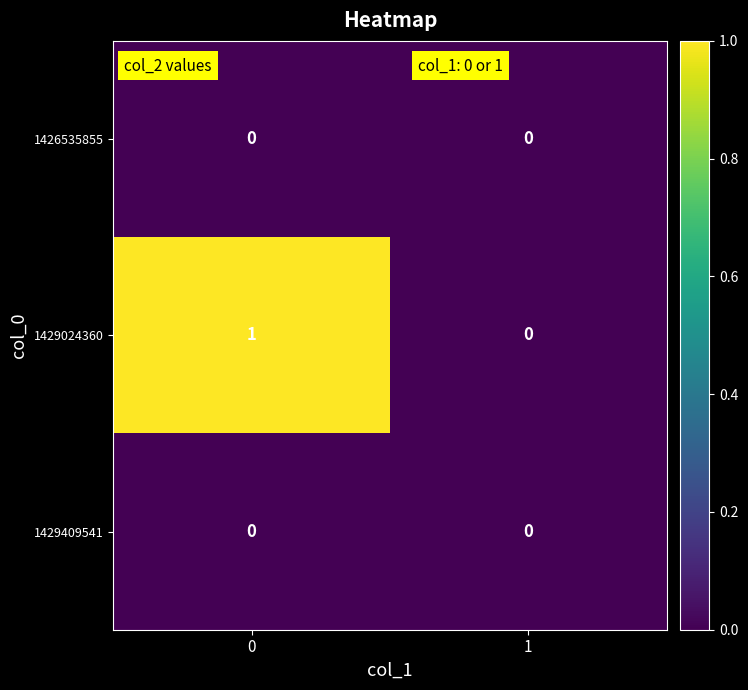

Which series has the largest total across all categories?

1429024360